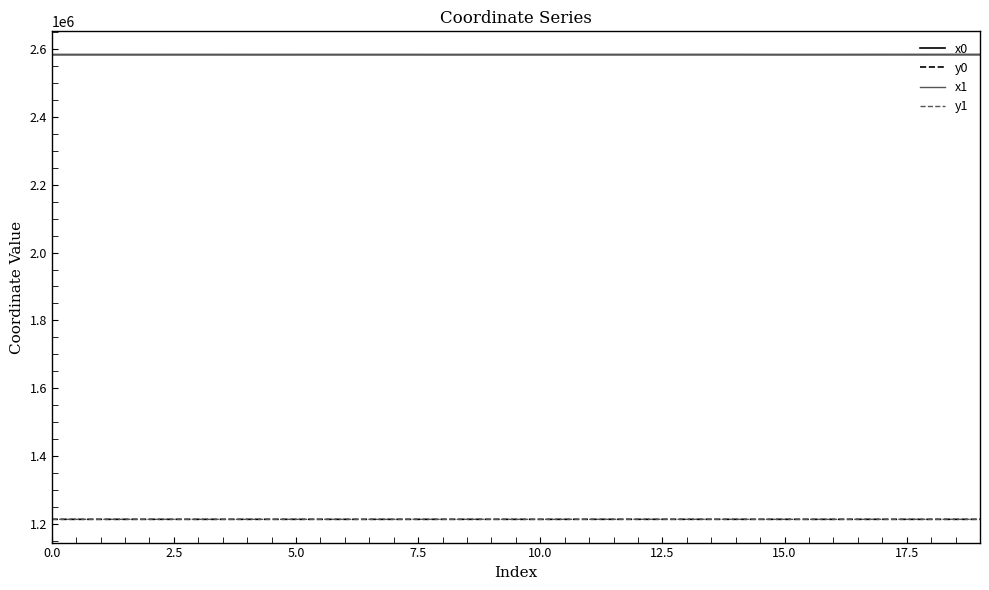

True or false: x1 and y1 cross at least once.

False